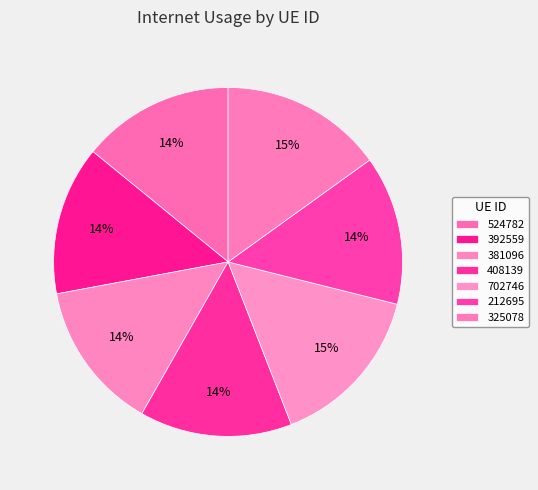

What is the smallest slice in the pie chart?

212695